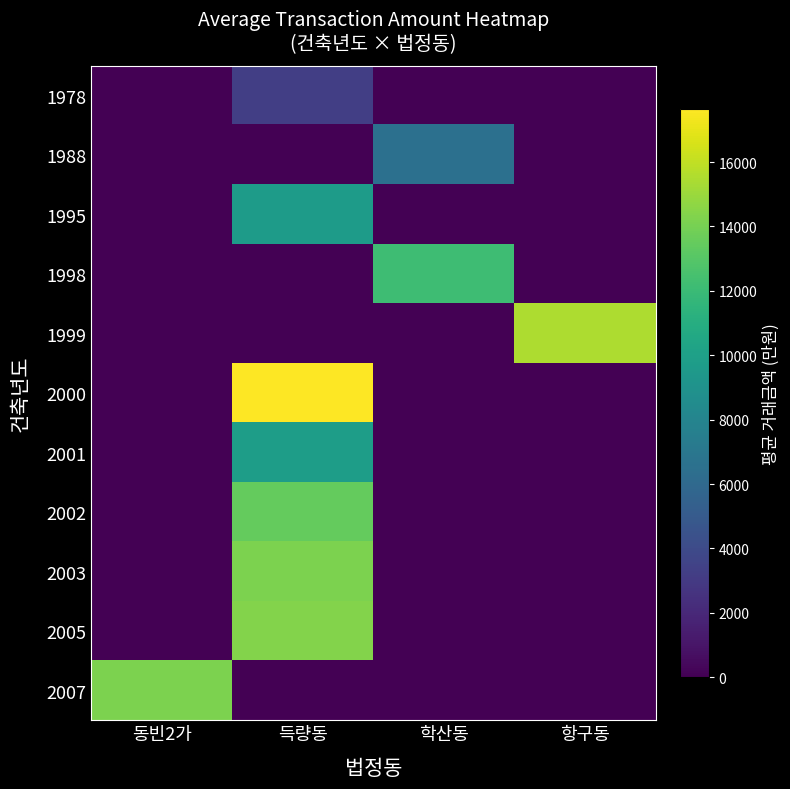

Reading left to right, list all the values displayed in this chart.

1978: 동빈2가=0.0	득량동=3280.0	학산동=0.0	항구동=0.0
1988: 동빈2가=0.0	득량동=0.0	학산동=6500.0	항구동=0.0
1995: 동빈2가=0.0	득량동=9716.7	학산동=0.0	항구동=0.0
1998: 동빈2가=0.0	득량동=0.0	학산동=12180.0	항구동=0.0
1999: 동빈2가=0.0	득량동=0.0	학산동=0.0	항구동=15450.0
2000: 동빈2가=0.0	득량동=17650.0	학산동=0.0	항구동=0.0
2001: 동빈2가=0.0	득량동=9800.0	학산동=0.0	항구동=0.0
2002: 동빈2가=0.0	득량동=13500.0	학산동=0.0	항구동=0.0
2003: 동빈2가=0.0	득량동=14150.0	학산동=0.0	항구동=0.0
2005: 동빈2가=0.0	득량동=14350.0	학산동=0.0	항구동=0.0
2007: 동빈2가=14200.0	득량동=0.0	학산동=0.0	항구동=0.0